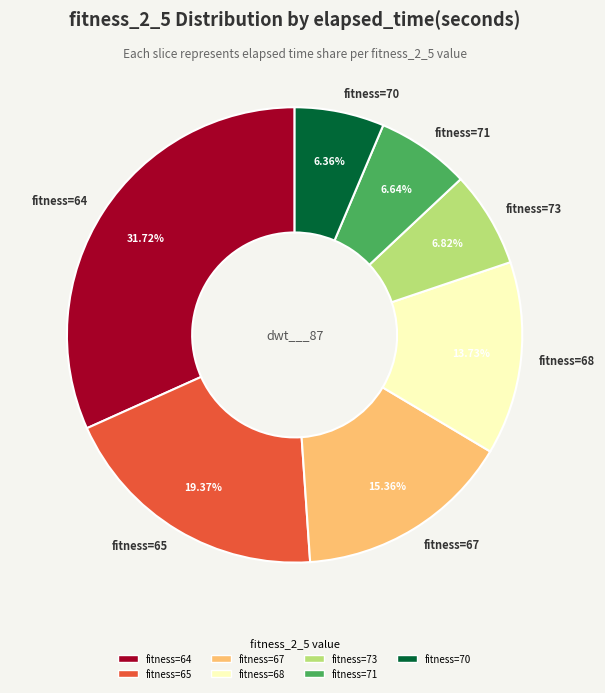

Is there a majority slice in this chart?

No